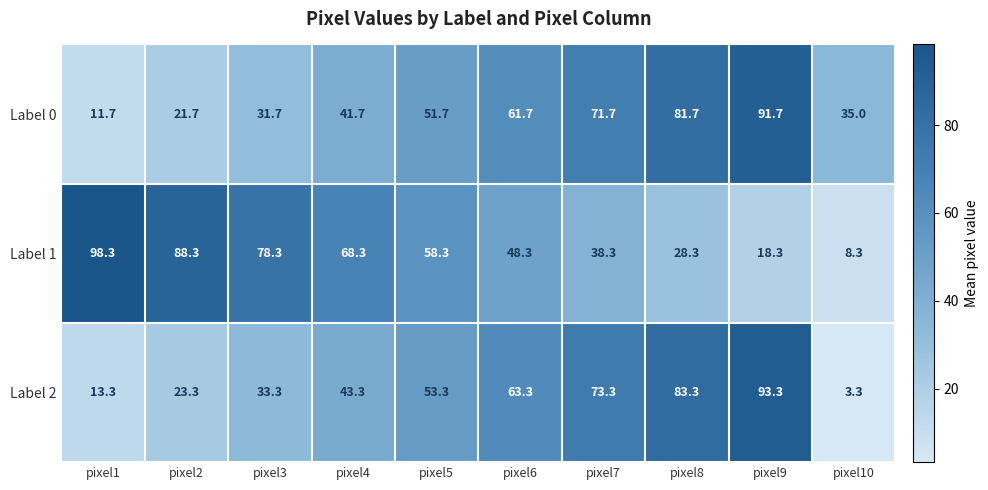

At pixel9, list the series in order from smallest to largest.

Label 1, Label 0, Label 2